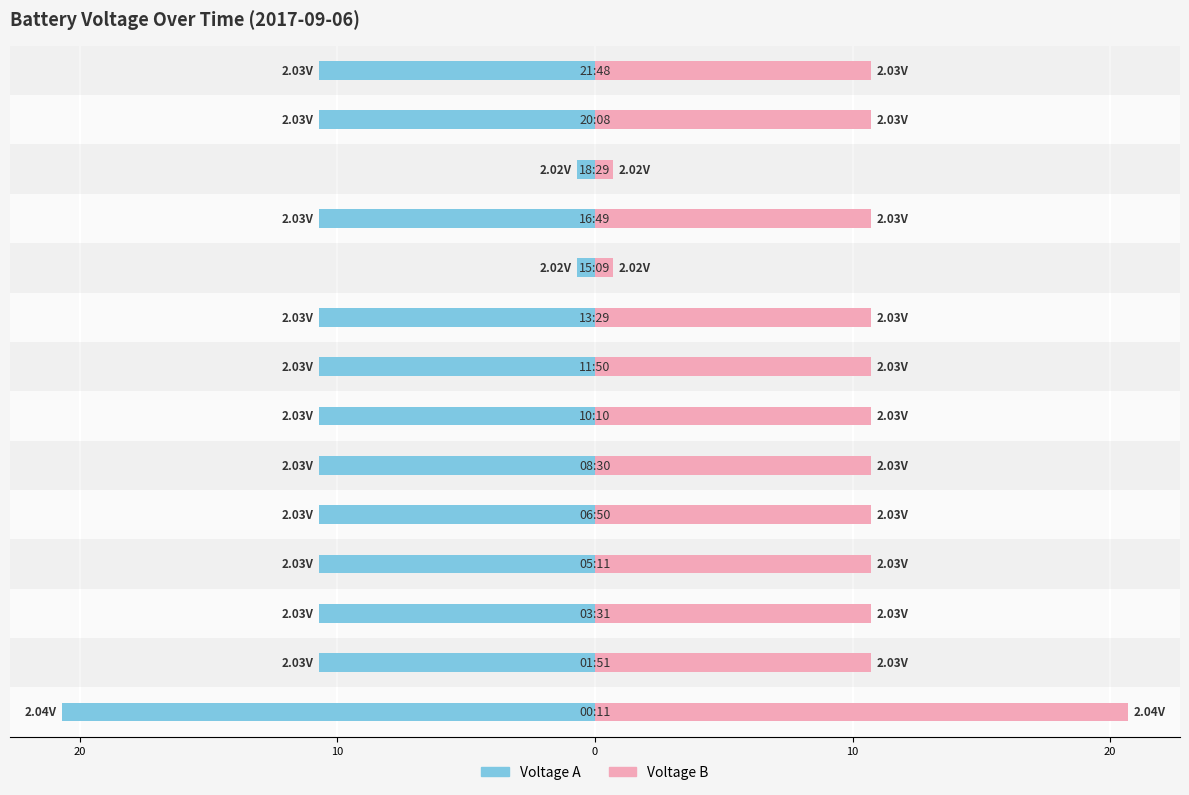

How many bars are there in each group?

2